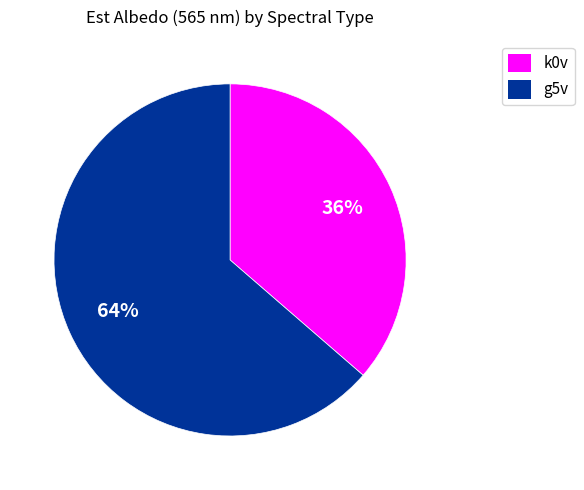

Combined, do k0v and g5v account for over 50%?

Yes